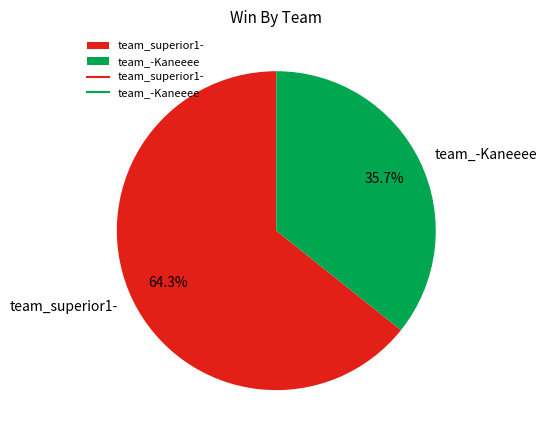

Is there any slice that represents more than half of the pie?

Yes